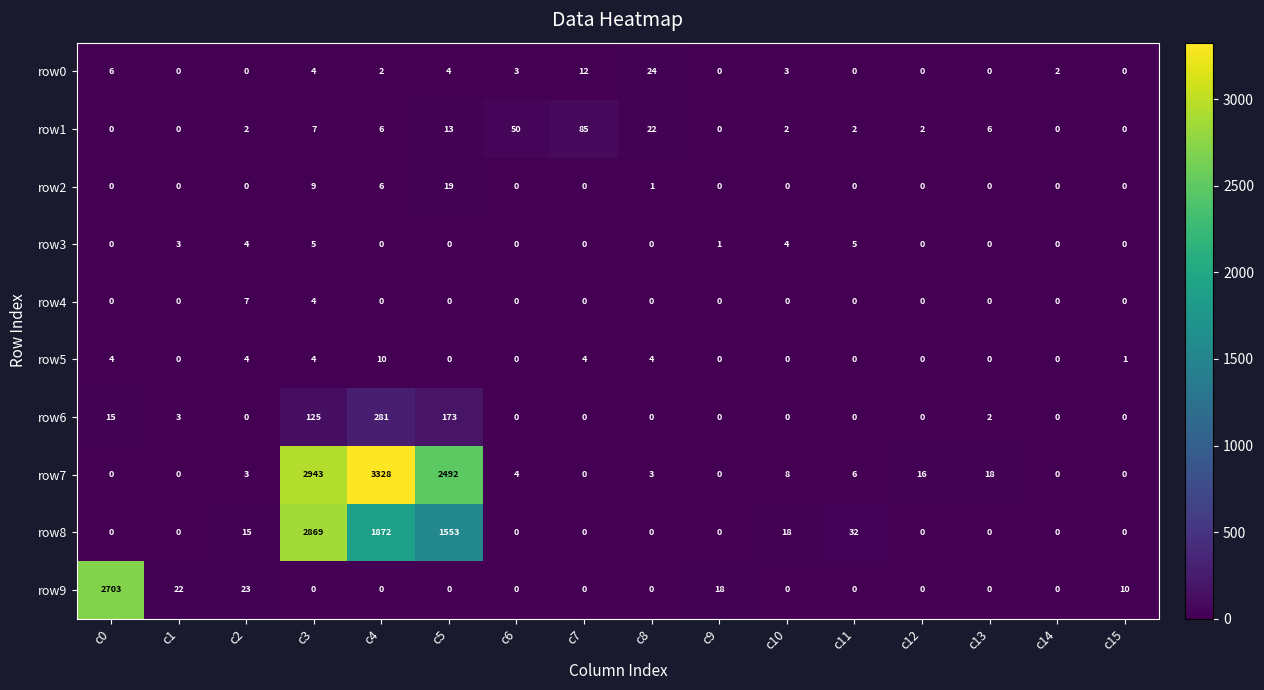

At which category is the sum across all series the highest?

c3